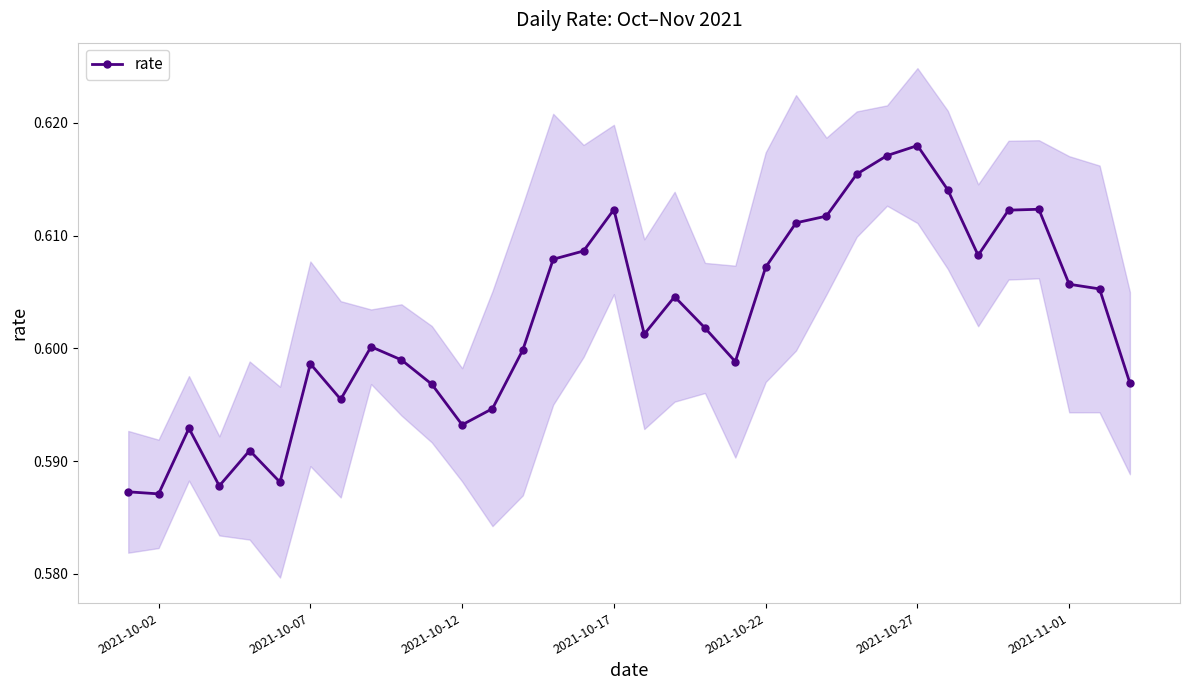

True or false: rate has more than 2 points higher than both neighbors.

True